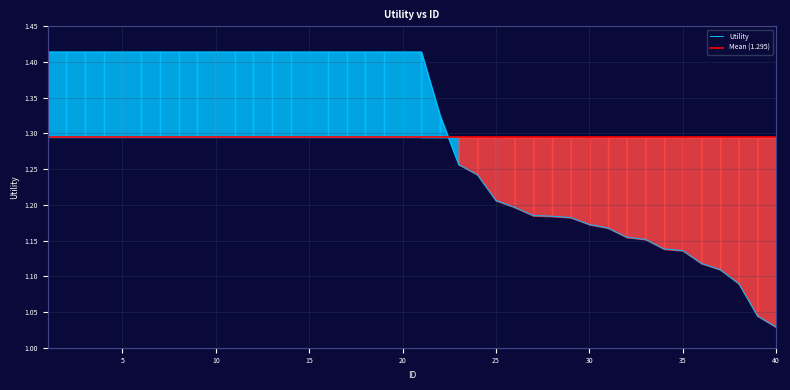

Which label corresponds to the smallest value in the chart?

40